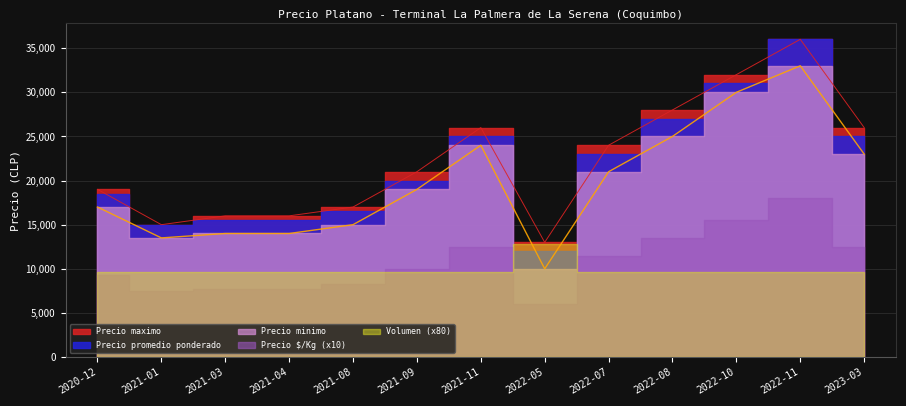

How many values in the Precio maximo series exceed 21000?

6